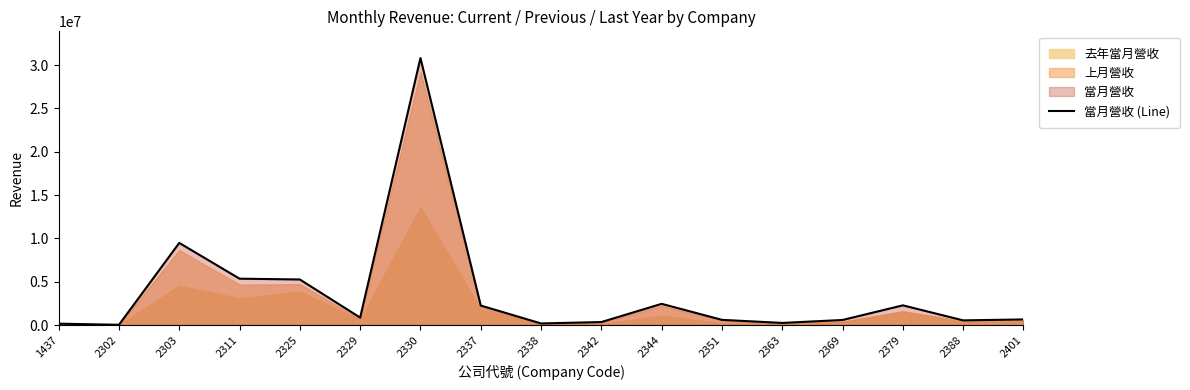

What is the greatest value displayed?

30823003